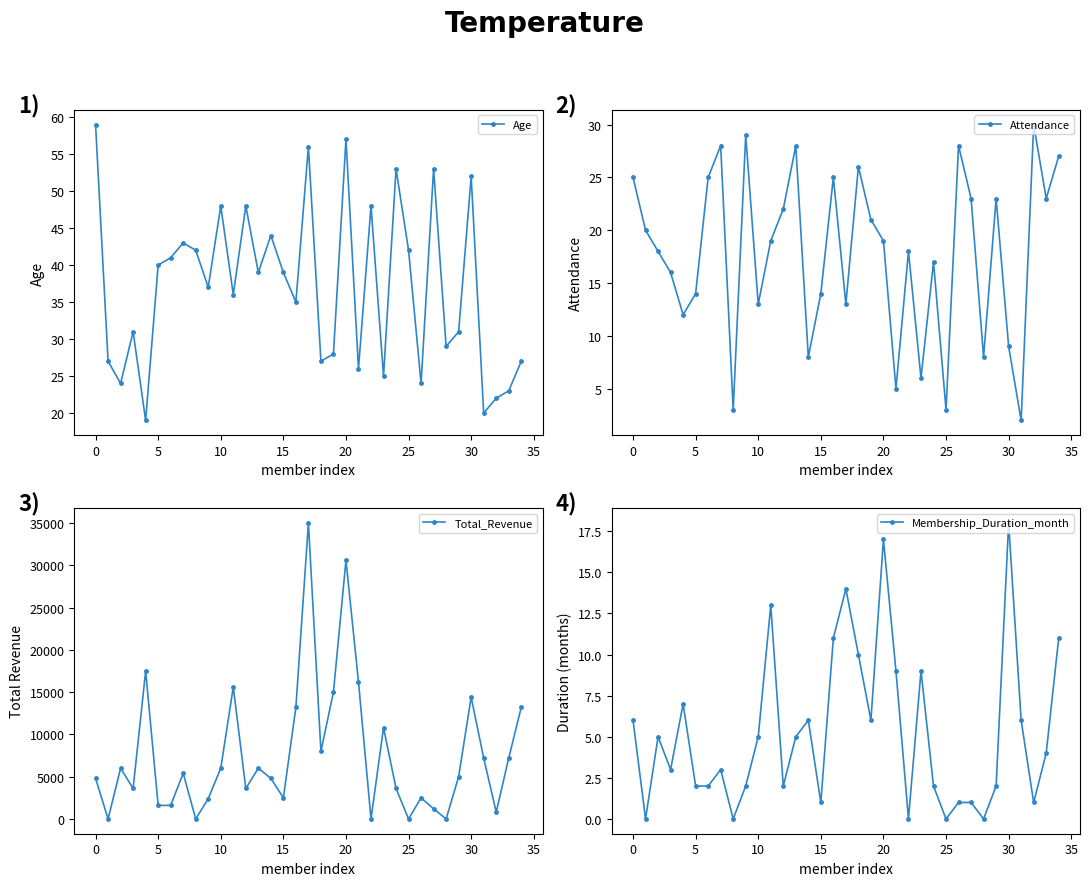

After their last crossing, which series has the higher values: Total_Revenue or Attendance?

Total_Revenue